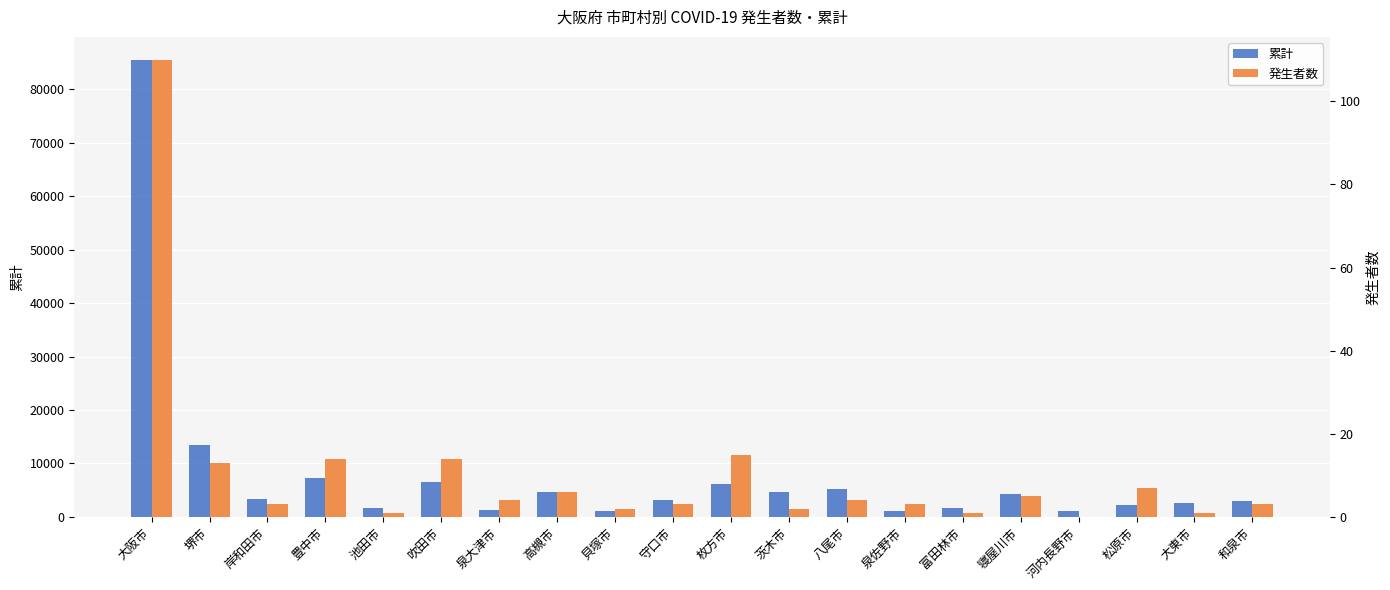

Are the bars grouped side by side (vs. stacked)?

Yes